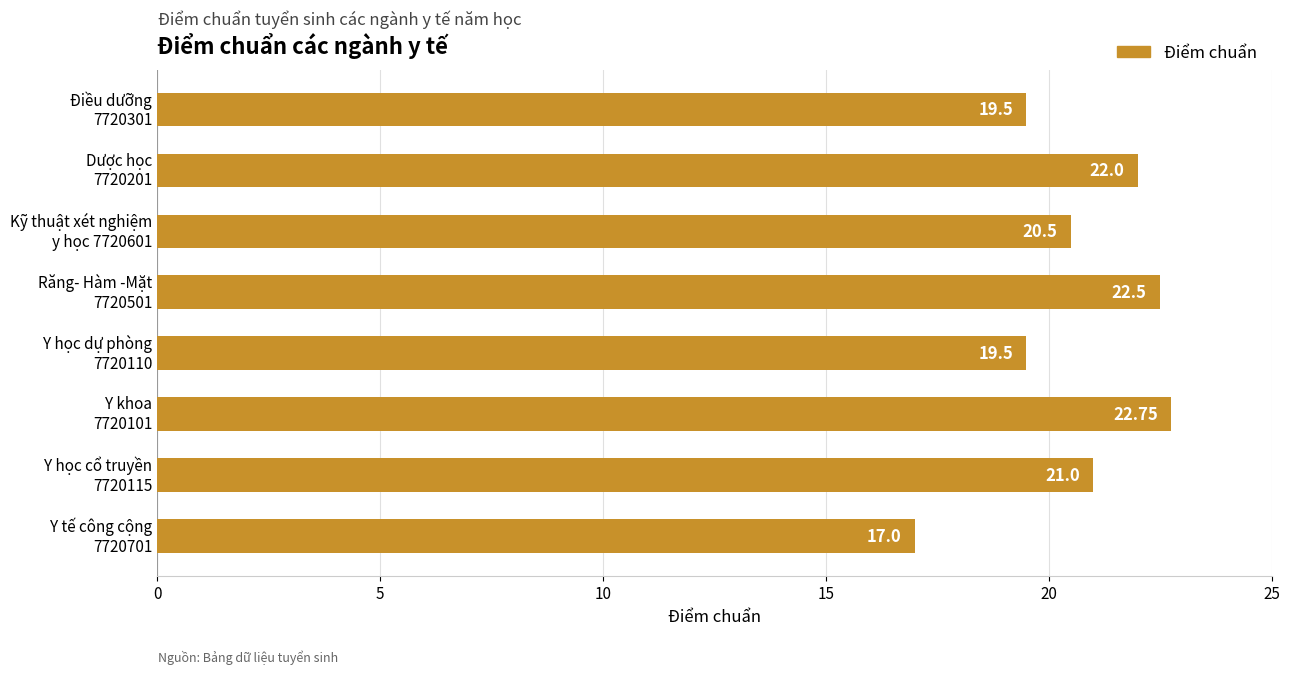

What is the average value?

20.6